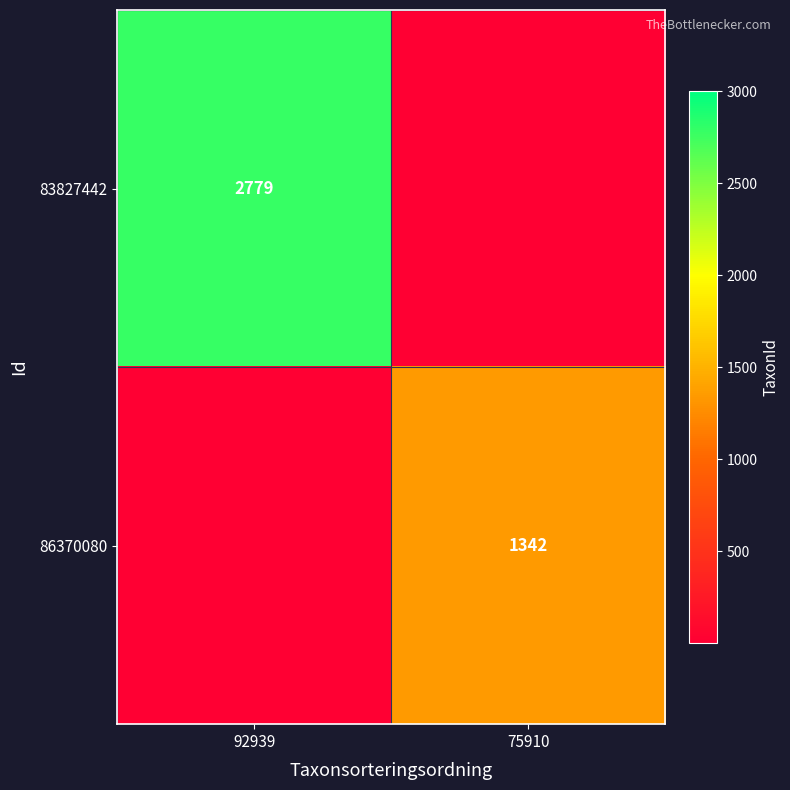

The 86370080 series shows 566 at 75910. True or false?

False